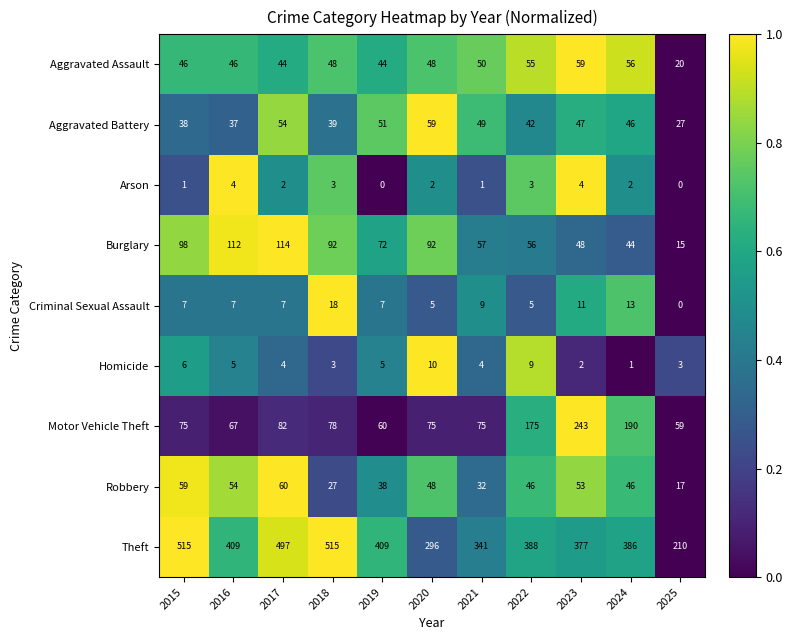

The Burglary series shows 156 at 2015. True or false?

False